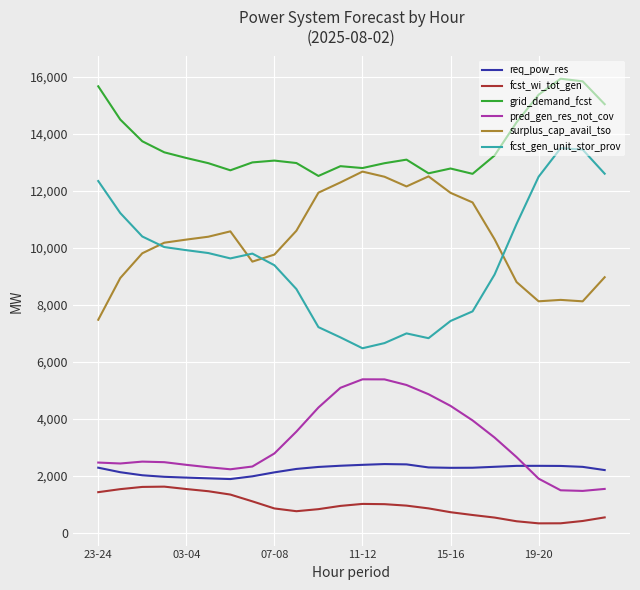

What is the greatest value displayed?

15929